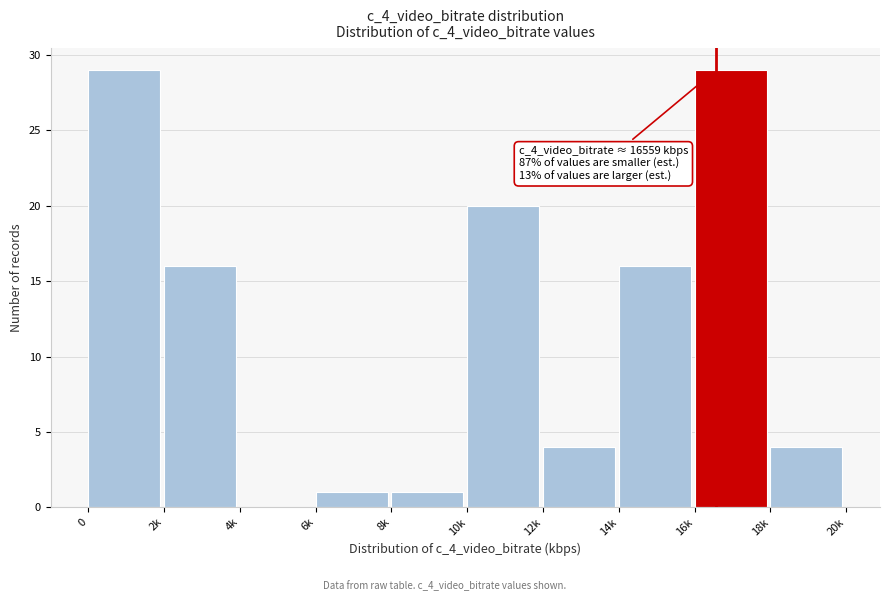

Reading right to left, what are all the values shown in this chart?

18k=4	16k=29	14k=16	12k=4	10k=20	8k=1	6k=1	4k=0	2k=16	0=29